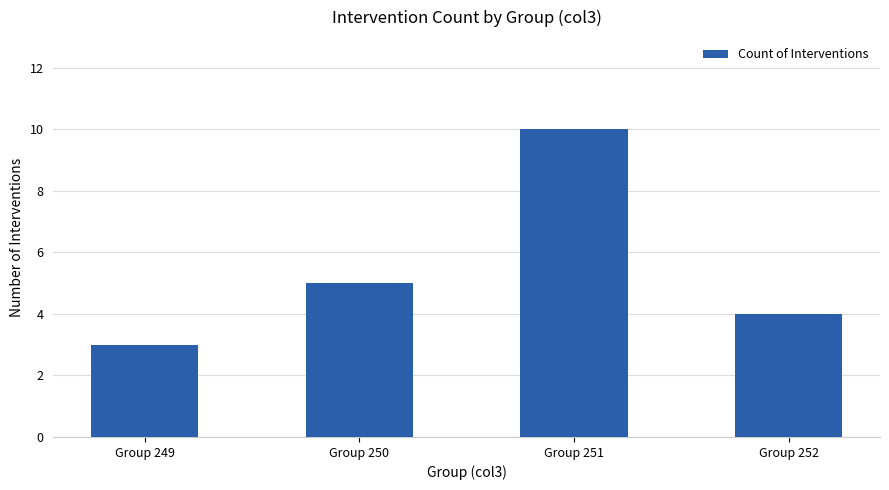

At which label is the value closest to 6?

Group 250